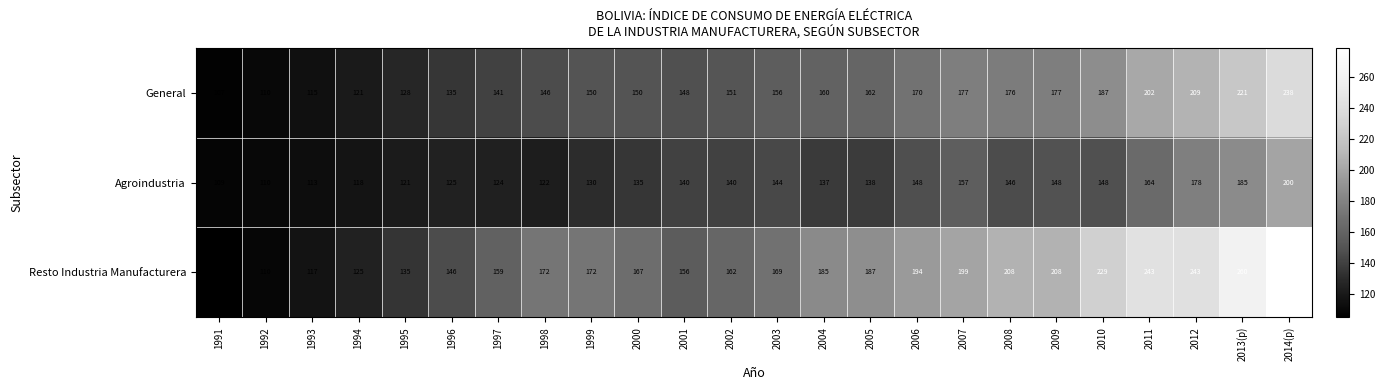

At how many categories does at least one series exceed 130?

20